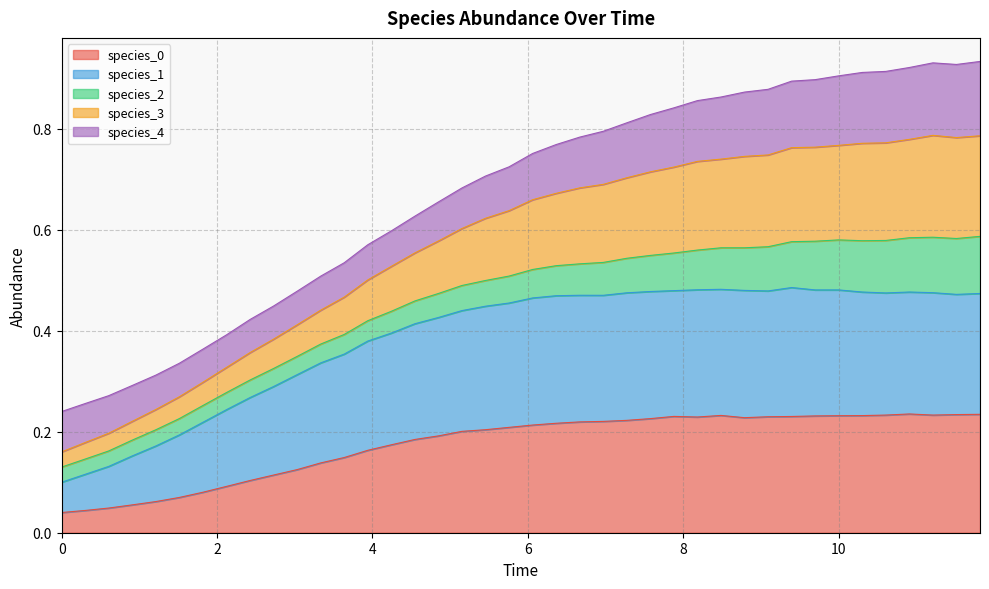

True or false: species_3 and species_0 intersect in this chart.

False